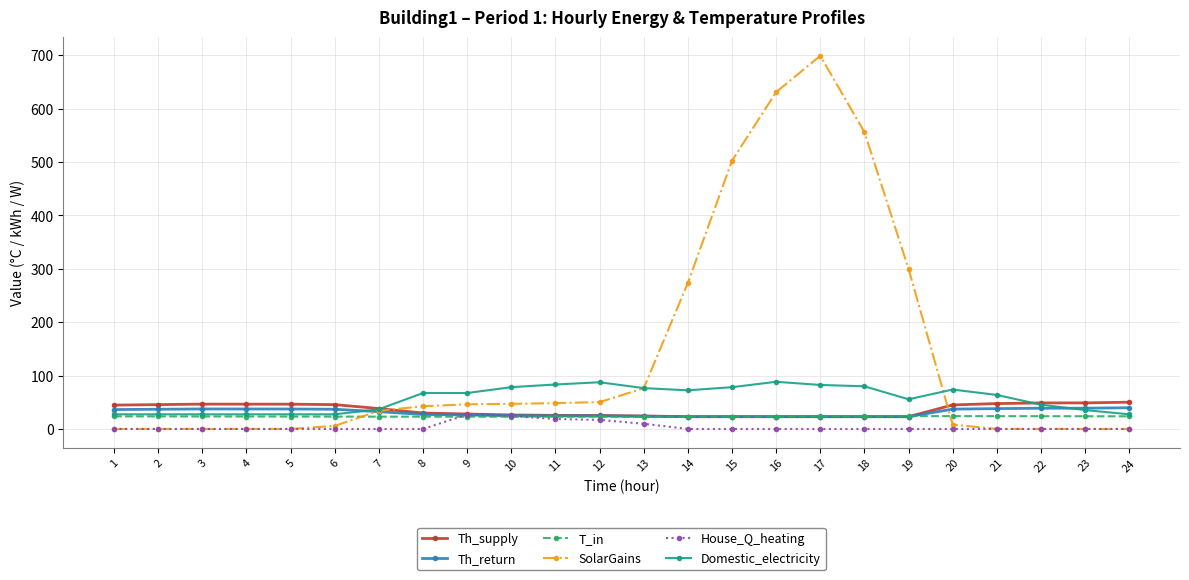

Where is SolarGains nearest to the value 349?

19